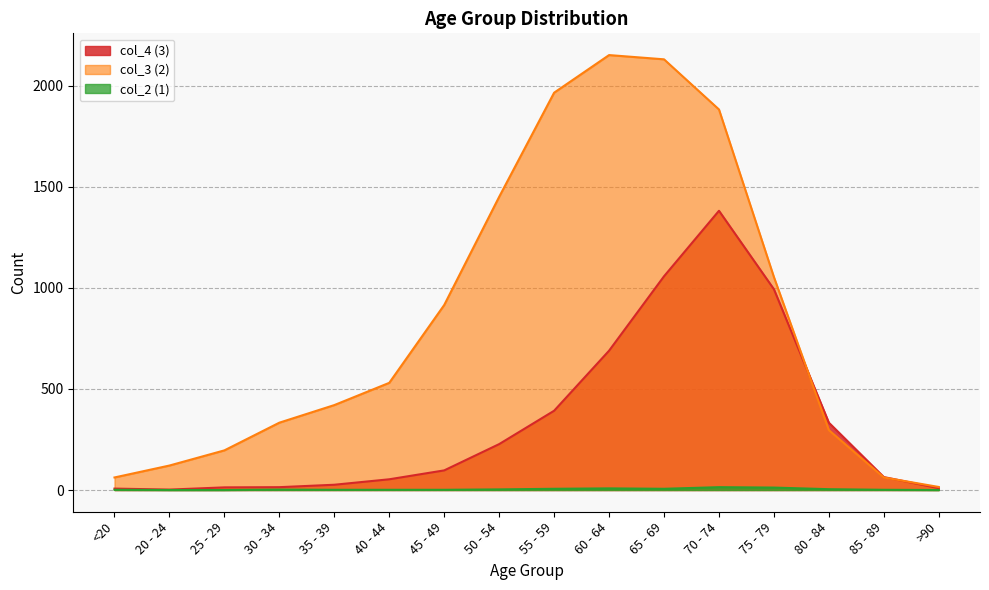

Is the value of col_4 (3) at <20 greater than the value of col_3 (2) at 65 - 69?

No